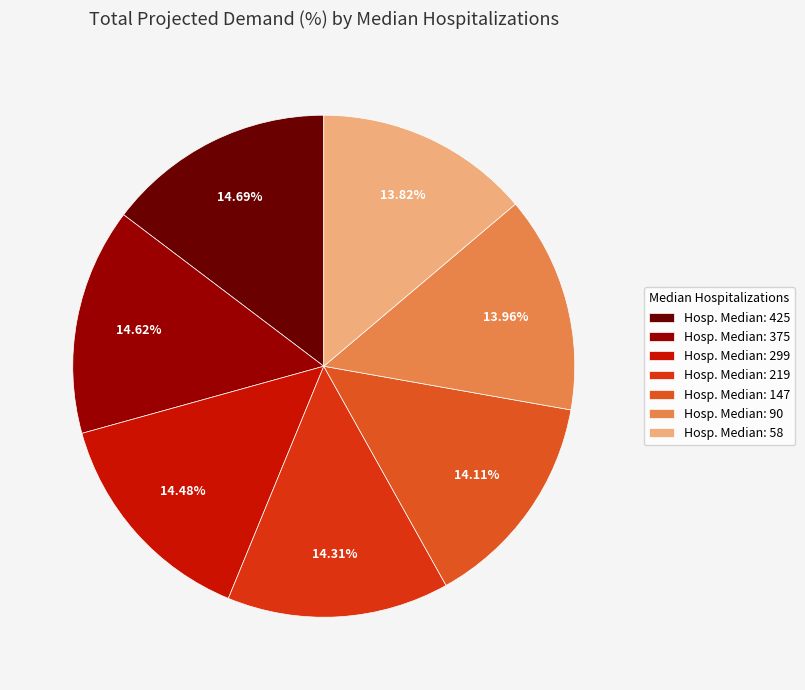

Which category has the biggest portion of the pie?

425